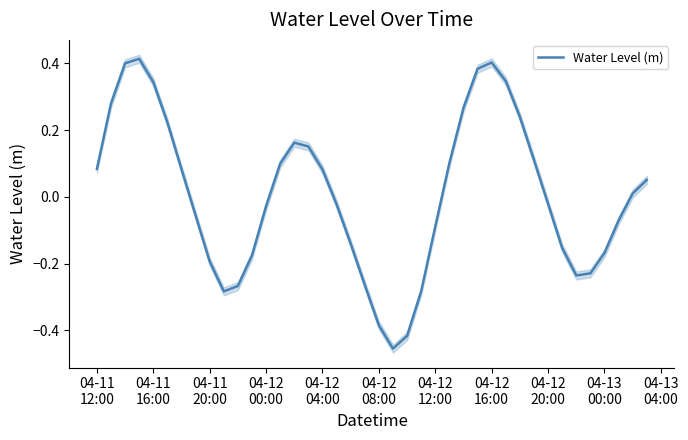

Where does the data first go above 0?

04-11
12:00